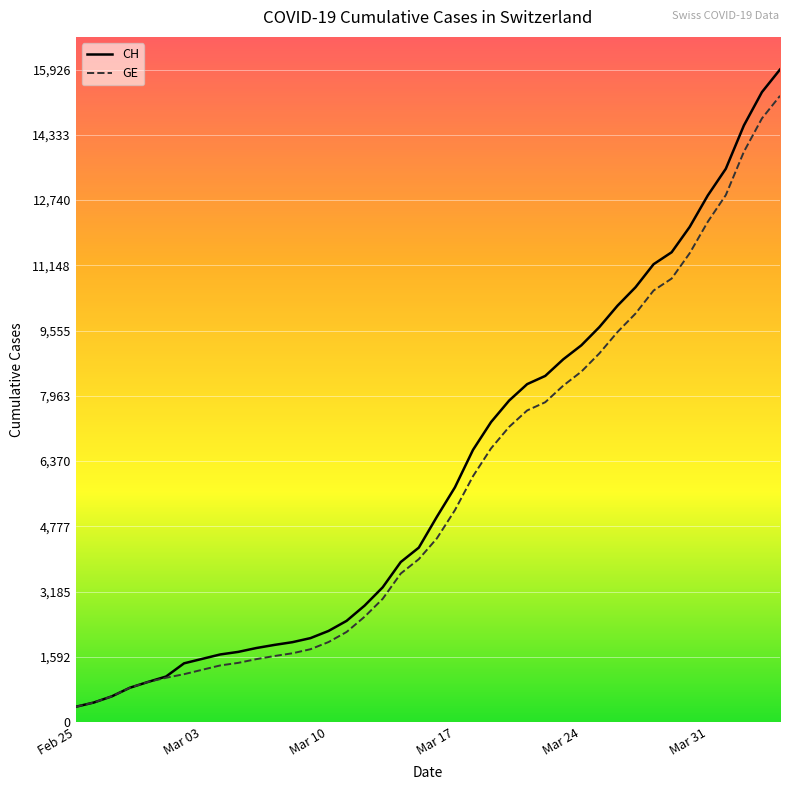

What is the minimum value shown in the chart?

375